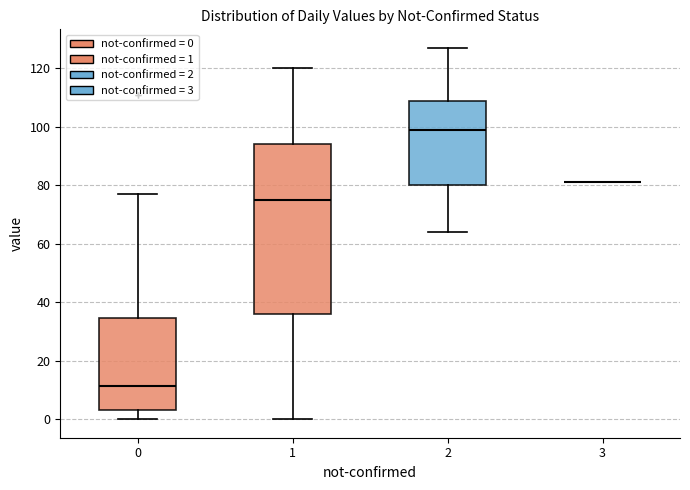

Reading left to right, transcribe this box plot: for each box, give where its median line is, the range the box spans, and where its two whiskers end, as read against the y-axis. The values are not printed on the chart, so give them approximately, as read against the axis.

0: median 12, box 4 to 34, whiskers 0 to 78
1: median 76, box 36 to 94, whiskers 0 to 120
2: median 100, box 80 to 108, whiskers 64 to 128
3: box collapsed to a line at 82, whiskers 82 to 82